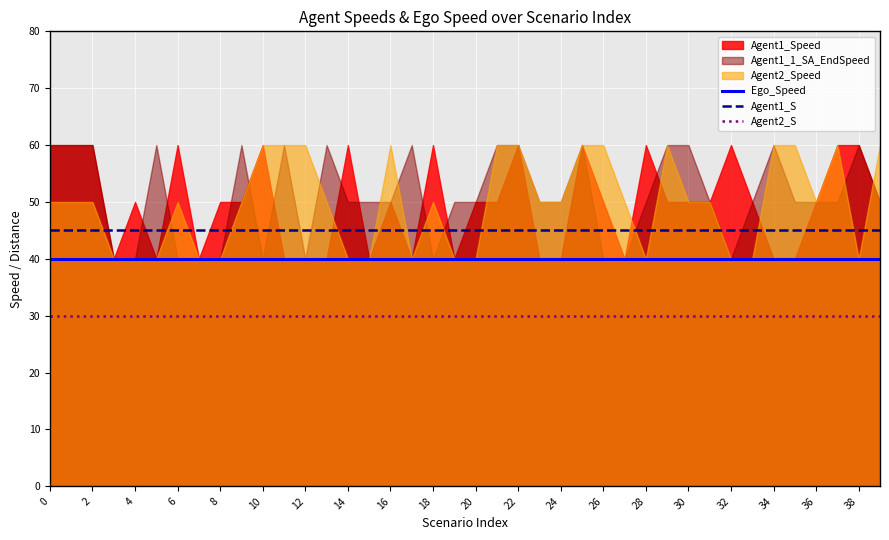

Is it true that Agent1_S equals 28 at 2?

False